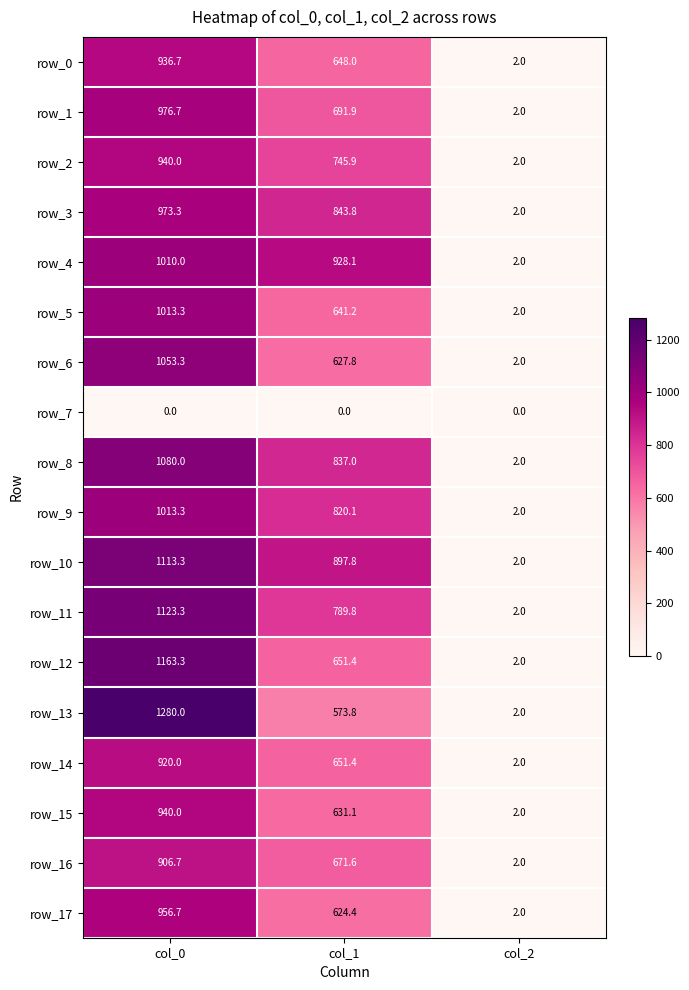

Reading left to right, list all the values displayed in this chart.

row_0: 936.7	648.0	2.0
row_1: 976.7	691.9	2.0
row_2: 940.0	745.9	2.0
row_3: 973.3	843.8	2.0
row_4: 1010.0	928.1	2.0
row_5: 1013.3	641.2	2.0
row_6: 1053.3	627.8	2.0
row_7: 0.0	0.0	0.0
row_8: 1080.0	837.0	2.0
row_9: 1013.3	820.1	2.0
row_10: 1113.3	897.8	2.0
row_11: 1123.3	789.8	2.0
row_12: 1163.3	651.4	2.0
row_13: 1280.0	573.8	2.0
row_14: 920.0	651.4	2.0
row_15: 940.0	631.1	2.0
row_16: 906.7	671.6	2.0
row_17: 956.7	624.4	2.0